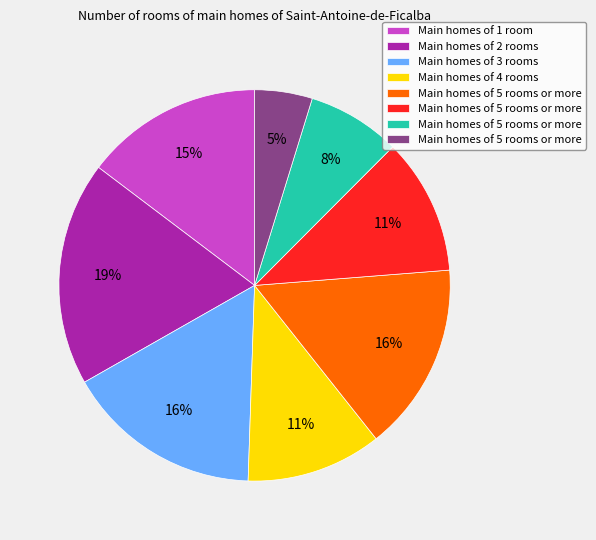

Is there a majority slice in this chart?

No